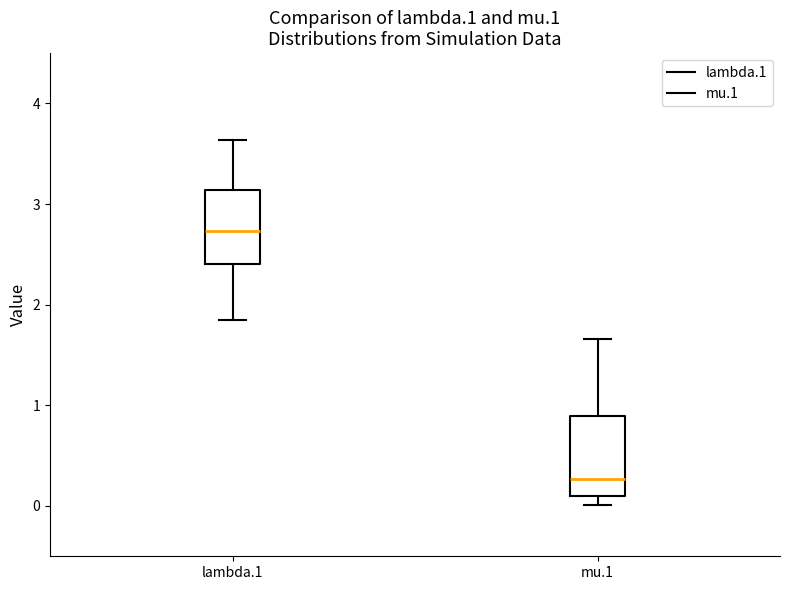

Where does the median line of the box for lambda.1 sit on the y-axis? The values are not printed on the chart, so give them approximately, as read against the axis.

2.7